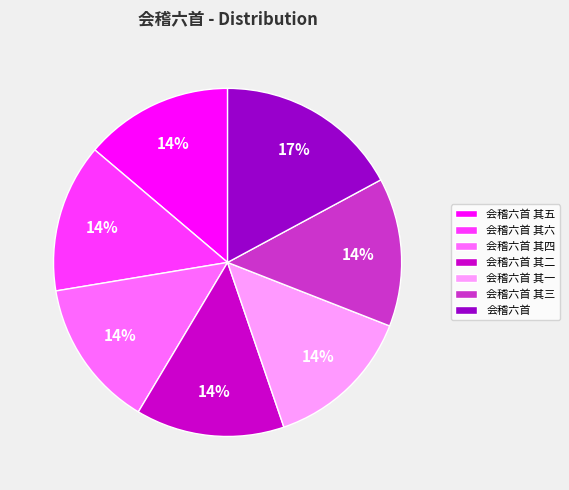

To the nearest percent, what is the combined percentage of 会稽六首 and 会稽六首 其四?

31%